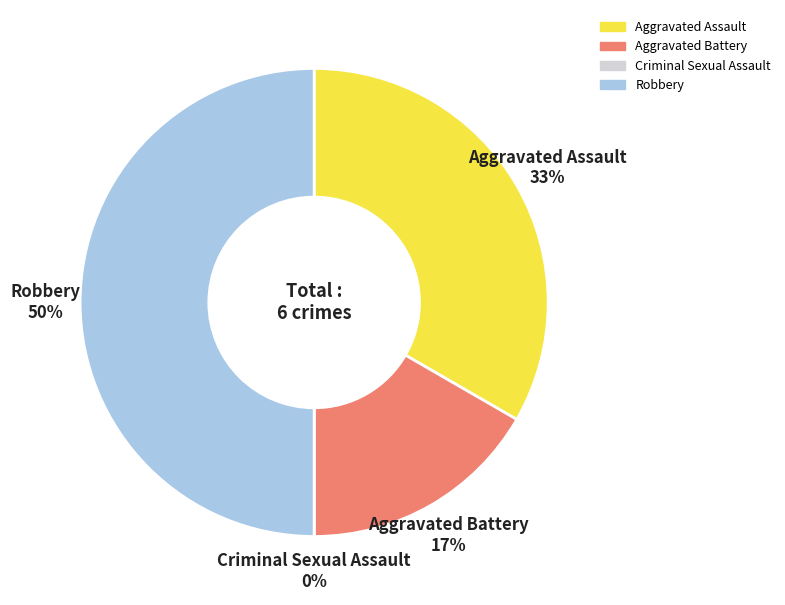

To the nearest percent, what is the difference between the largest and smallest slice percentages?

50%